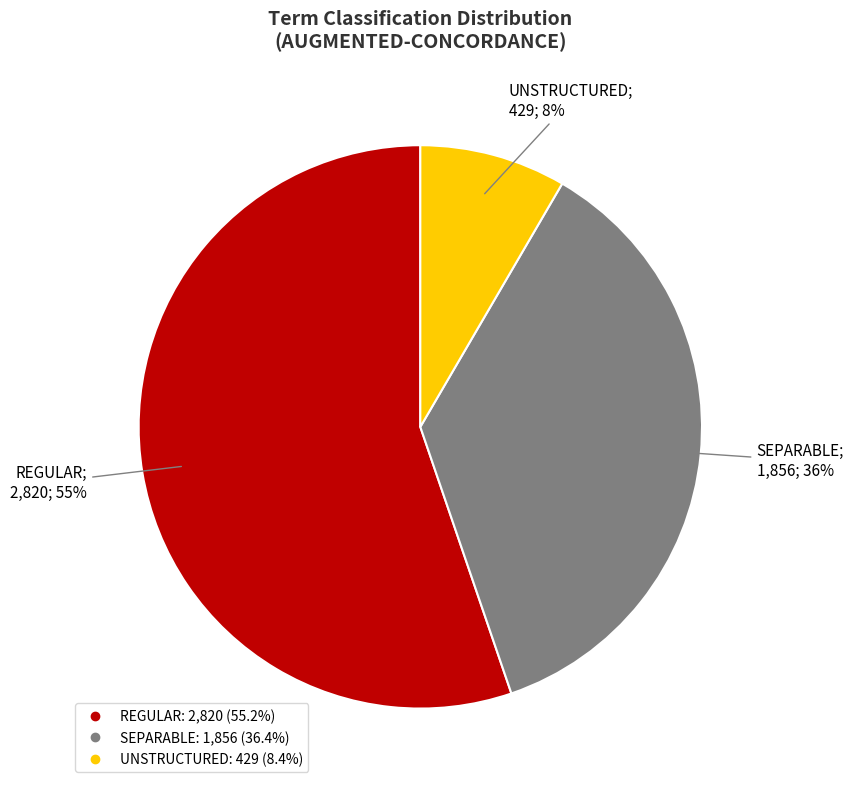

Rank the categories by value from highest to lowest.

REGULAR, SEPARABLE, UNSTRUCTURED